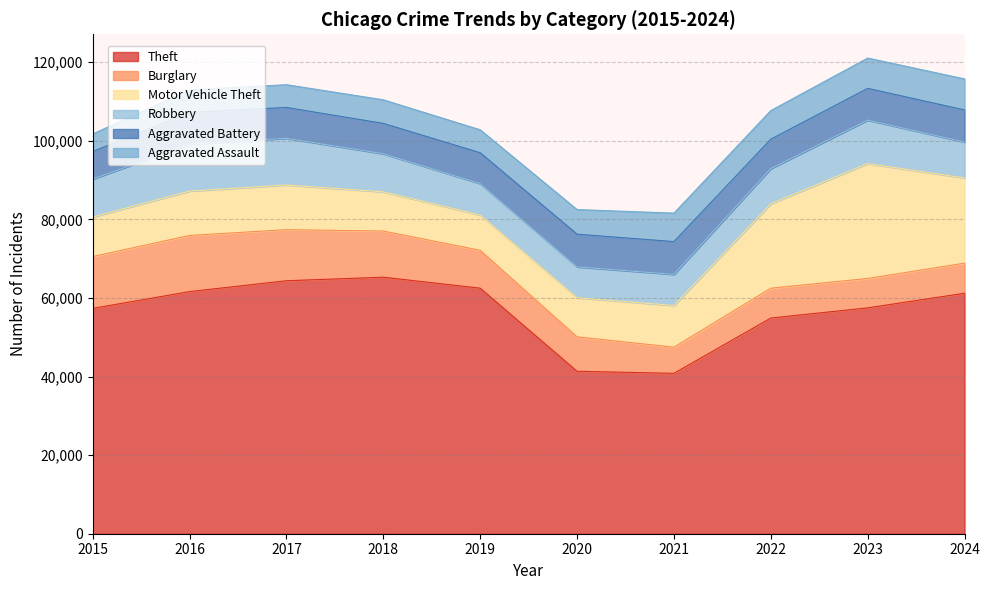

True or false: Burglary has more than 2 interior local peaks.

False